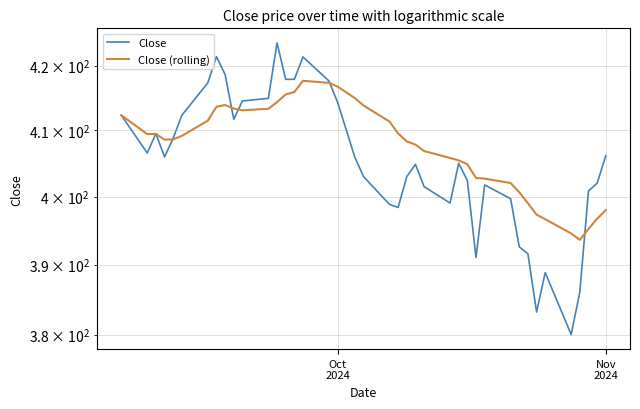

Is the value of Close at Oct
2024 greater than the value of Close (rolling) at 33?

Yes